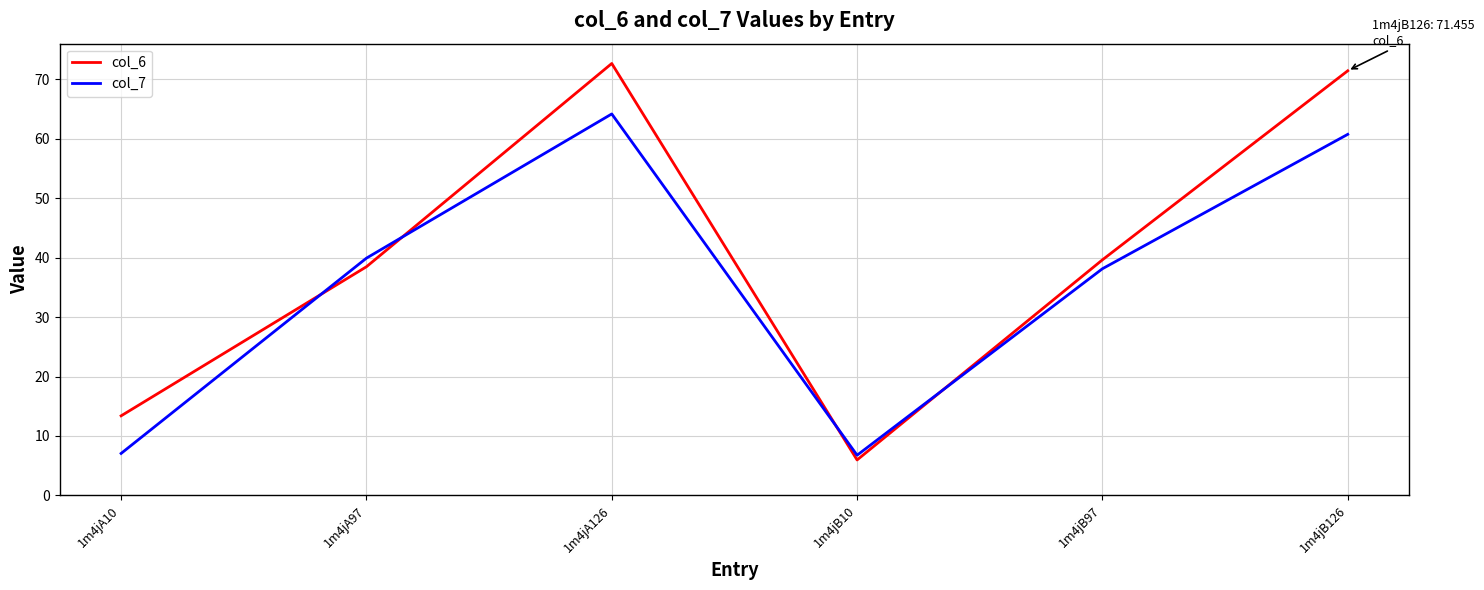

Which series has the widest spread of values?

col_6